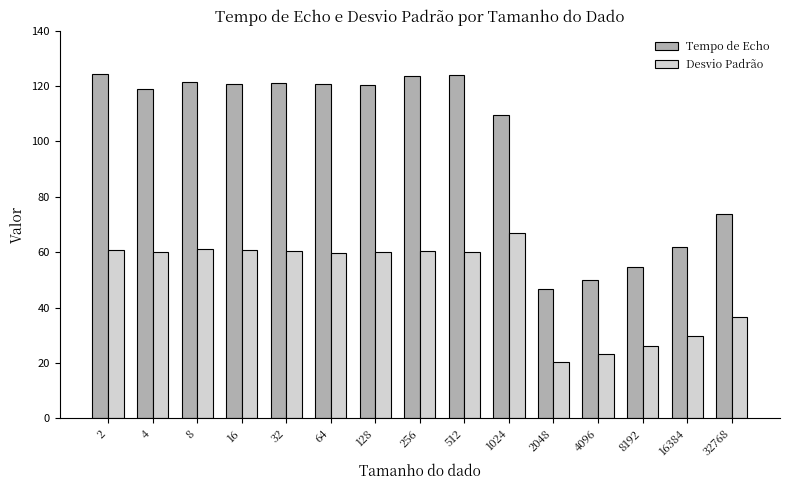

What is the value of the Tempo de Echo bar at the 9th from the left?

123.9